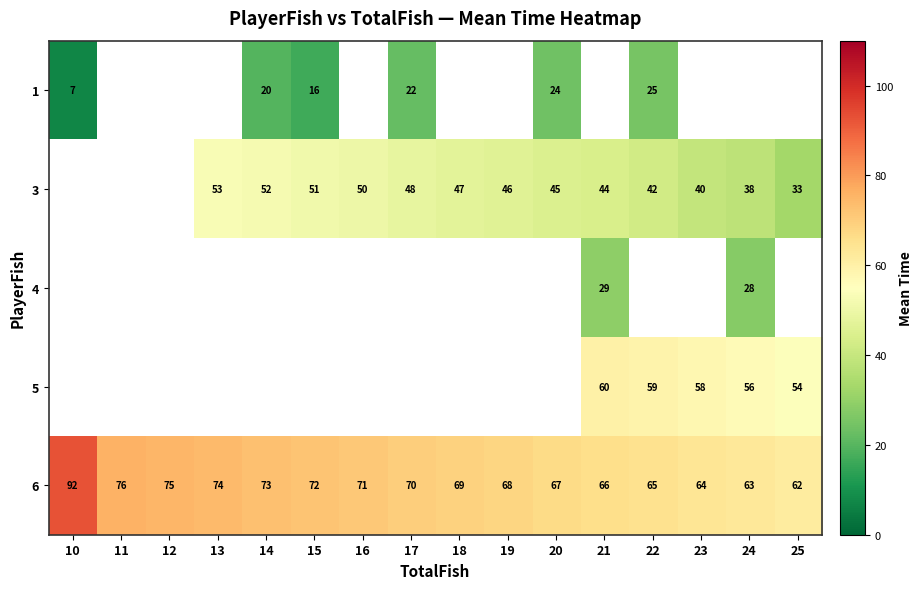

Which label corresponds to the smallest value in the chart?

10